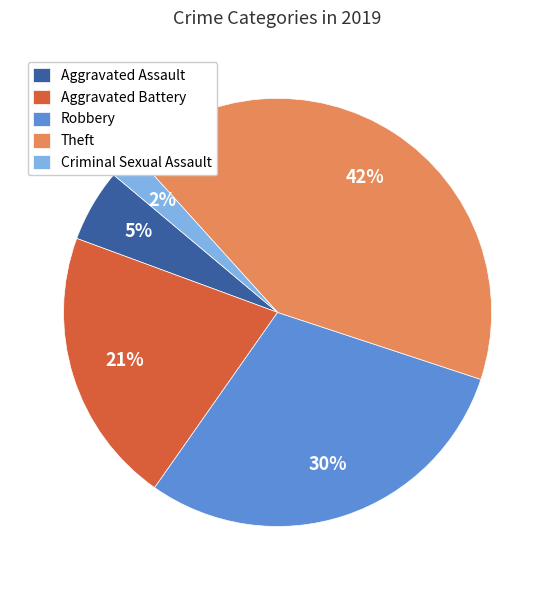

Count the number of slices in the pie.

5